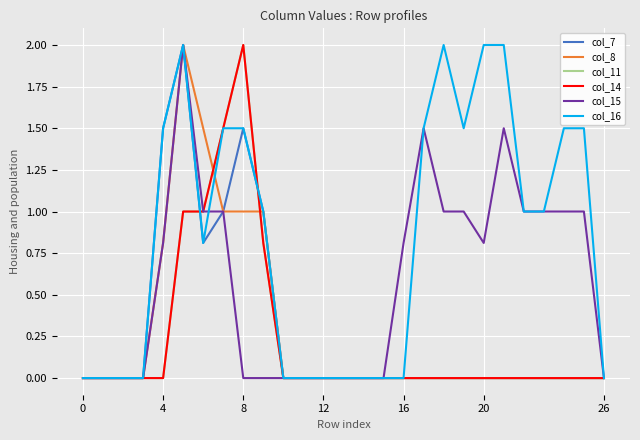

Does the chart have visible grid lines?

Yes